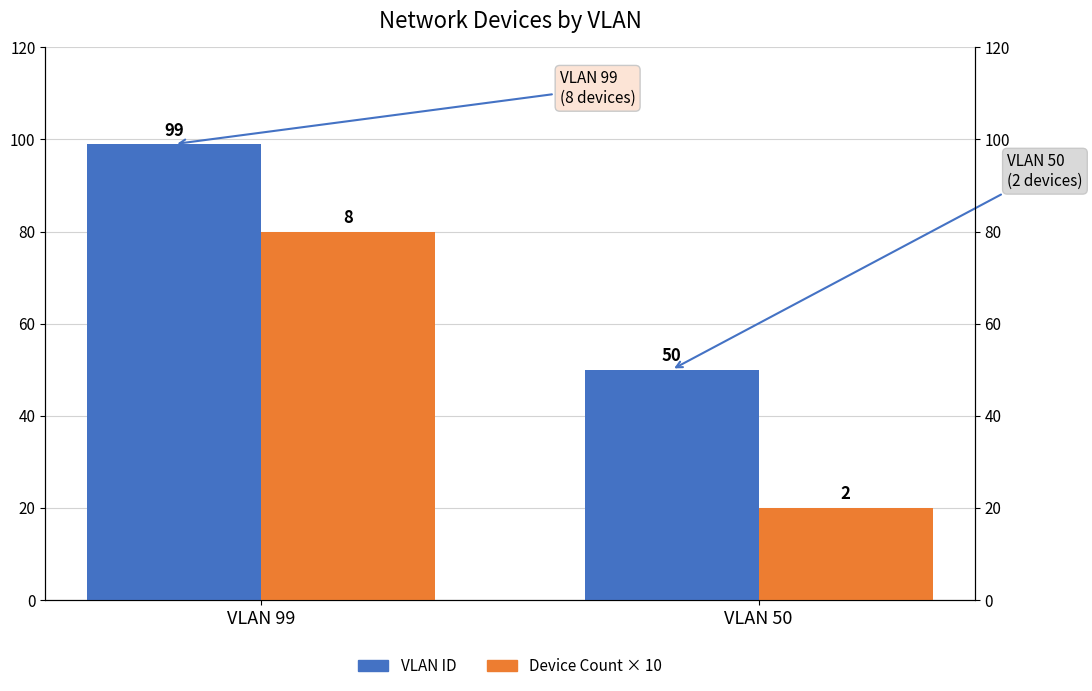

What is the sum of the Device Count × 10 values at VLAN 99 and VLAN 50?

100